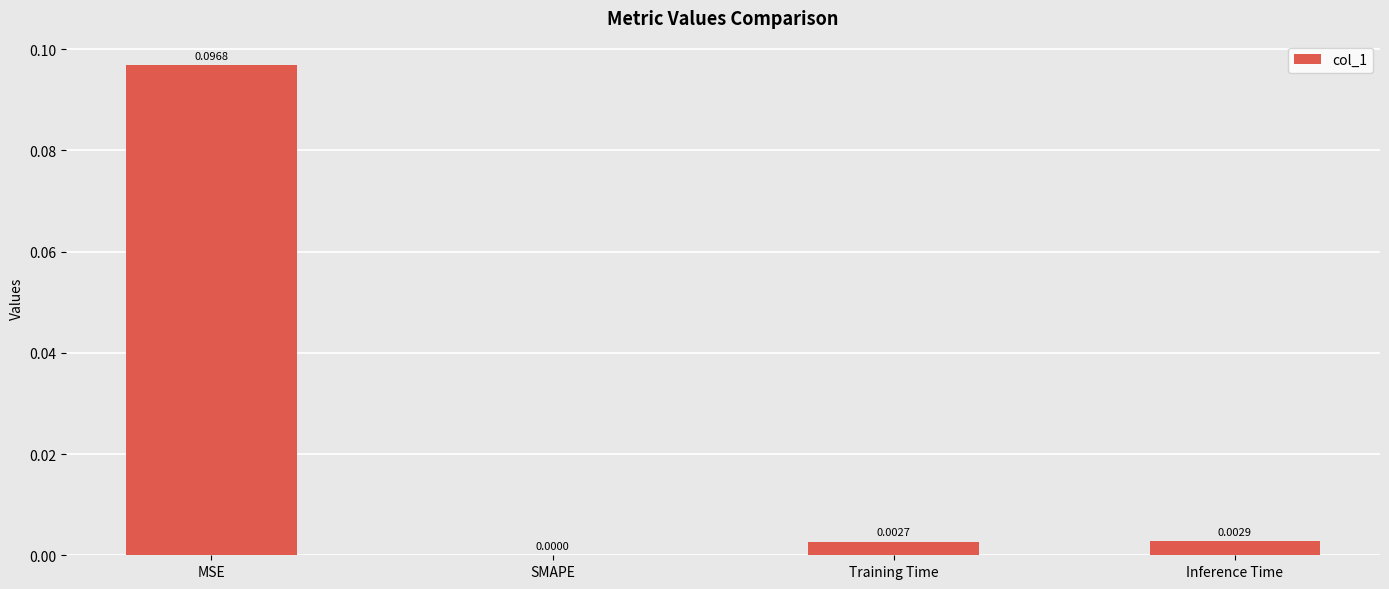

Where is the data nearest to the value 0?

SMAPE